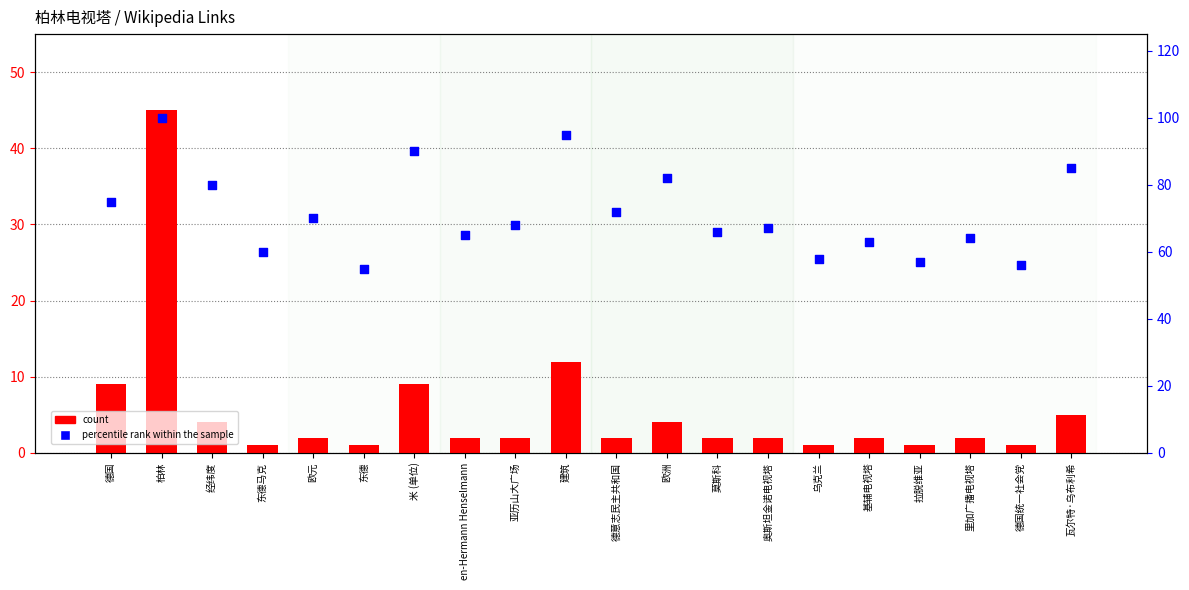

What is the total value across all series at 东德?

56